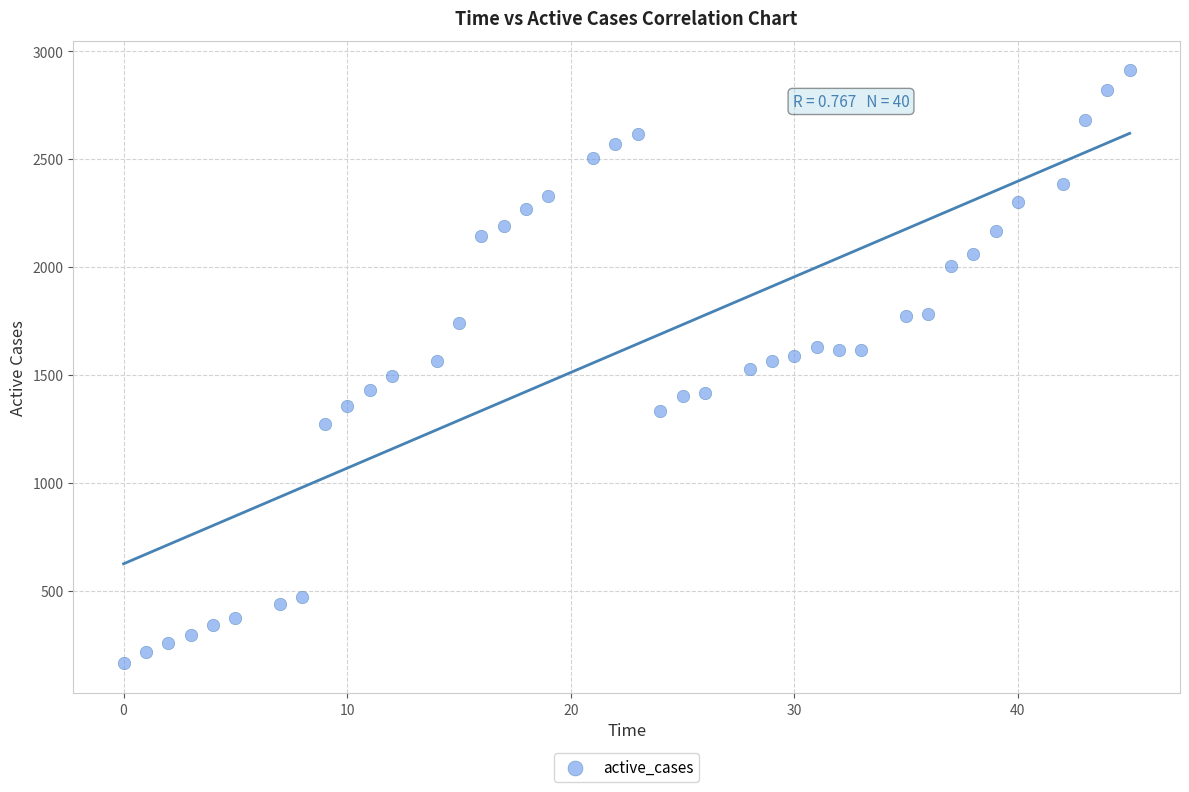

What is the range of X values (max minus min)?

45